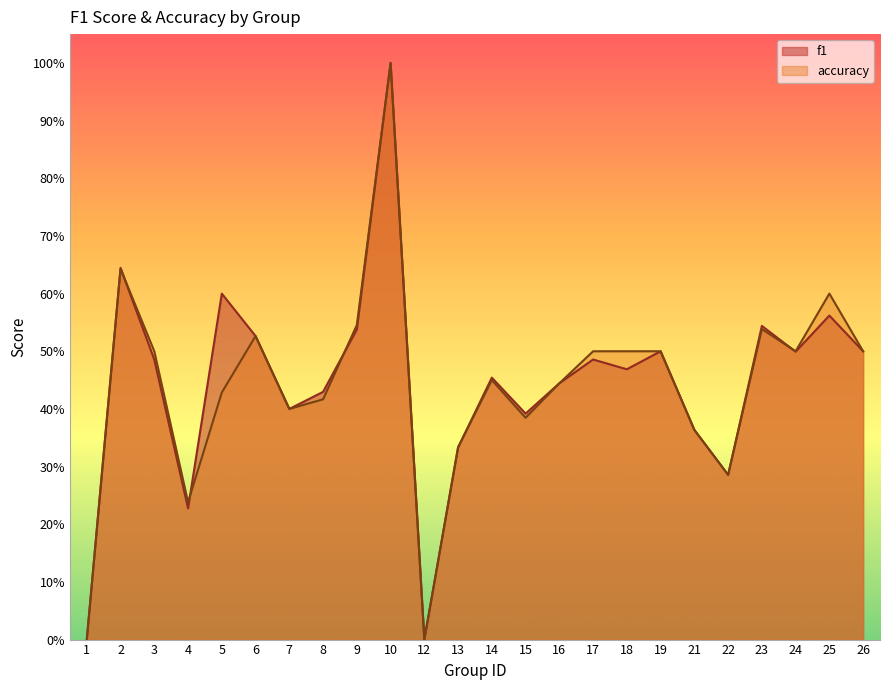

What is the difference between the maximum and second lowest values in the accuracy series?

1.0